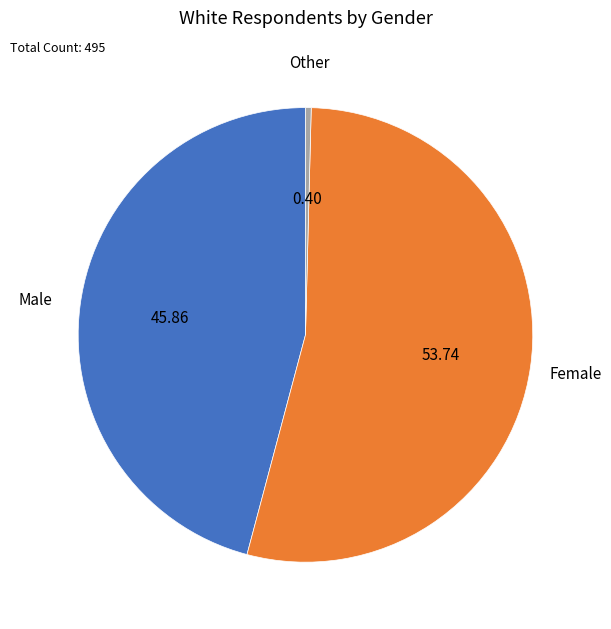

The Male slice represents 46% of the pie. True or false?

True